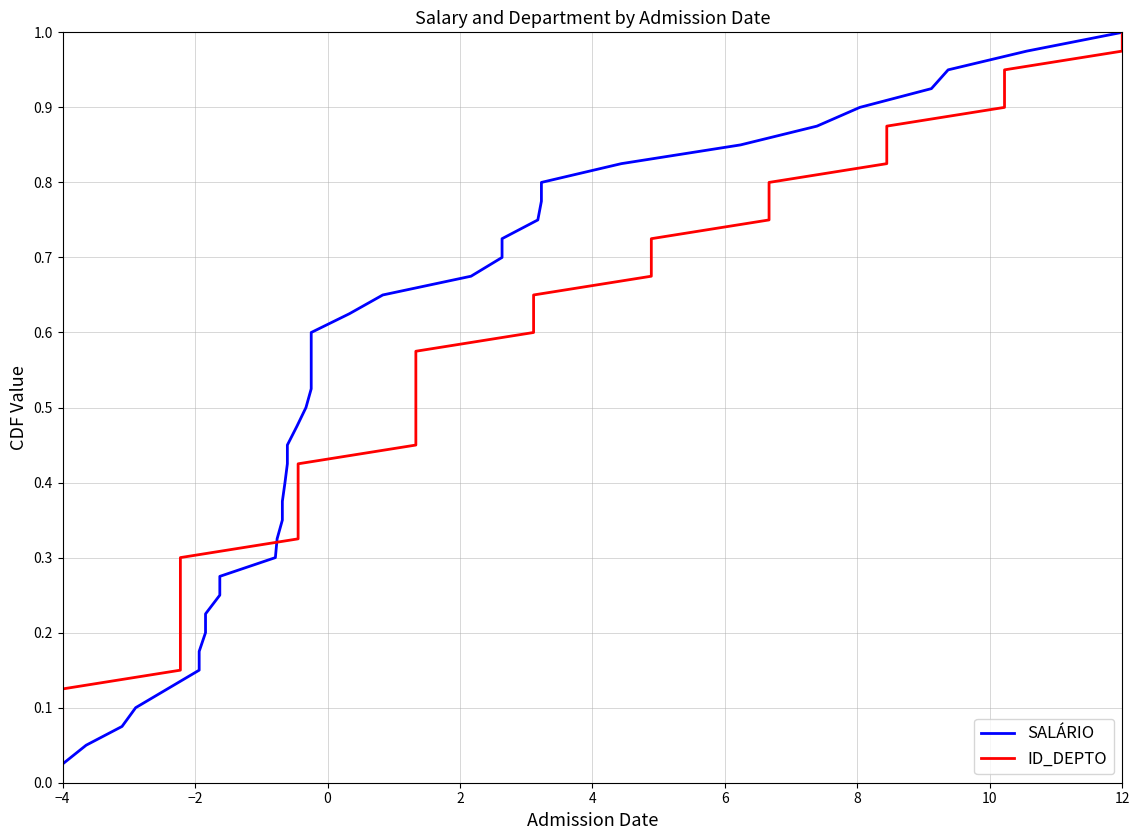

Reading left to right, extract all data points from this chart.

SALÁRIO: 0.0	0.1	0.1	0.1	0.1	0.1	0.2	0.2	0.2	0.2	0.3	0.3	0.3	0.3	0.4	0.4	0.4	0.5	0.5	0.5	0.5	0.6	0.6	0.6	0.6	0.7	0.7	0.7	0.7	0.8	0.8	0.8	0.8	0.8	0.9	0.9	0.9	0.9	1.0	1.0
ID_DEPTO: 0.0	0.1	0.1	0.1	0.1	0.1	0.2	0.2	0.2	0.2	0.3	0.3	0.3	0.3	0.4	0.4	0.4	0.5	0.5	0.5	0.5	0.6	0.6	0.6	0.6	0.7	0.7	0.7	0.7	0.8	0.8	0.8	0.8	0.8	0.9	0.9	0.9	0.9	1.0	1.0